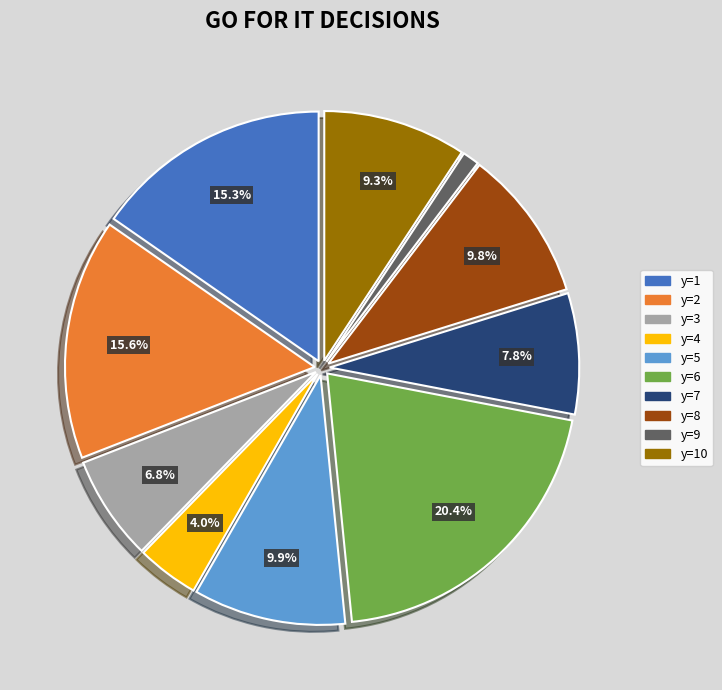

Combined, do y=4 and y=2 account for over 50%?

No